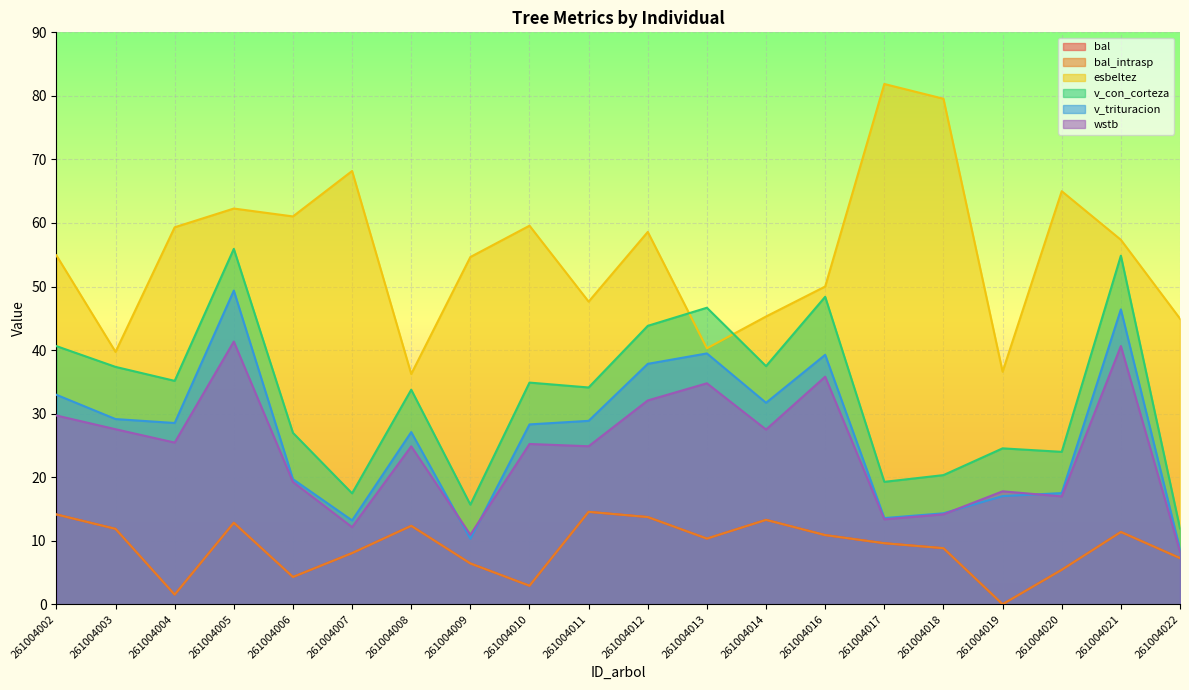

Reading right to left, what are all the values shown in this chart?

bal: 261004022=7.3	261004021=11.4	261004020=5.4	261004019=0.0	261004018=8.8	261004017=9.6	261004016=10.9	261004014=13.3	261004013=10.3	261004012=13.7	261004011=14.5	261004010=2.9	261004009=6.4	261004008=12.3	261004007=8.1	261004006=4.3	261004005=12.8	261004004=1.5	261004003=11.9	261004002=14.1
bal_intrasp: 261004022=7.3	261004021=11.4	261004020=5.4	261004019=0.0	261004018=8.8	261004017=9.6	261004016=10.9	261004014=13.3	261004013=10.3	261004012=13.7	261004011=14.5	261004010=2.9	261004009=6.4	261004008=12.3	261004007=8.1	261004006=4.3	261004005=12.8	261004004=1.5	261004003=11.9	261004002=14.1
esbeltez: 261004022=44.9	261004021=57.4	261004020=65.0	261004019=36.6	261004018=79.5	261004017=81.9	261004016=50.0	261004014=45.3	261004013=40.3	261004012=58.6	261004011=47.6	261004010=59.6	261004009=54.6	261004008=36.2	261004007=68.2	261004006=61.0	261004005=62.3	261004004=59.3	261004003=39.7	261004002=54.9
v_con_corteza: 261004022=11.9	261004021=54.9	261004020=24.0	261004019=24.5	261004018=20.3	261004017=19.3	261004016=48.4	261004014=37.5	261004013=46.7	261004012=43.8	261004011=34.1	261004010=34.9	261004009=15.7	261004008=33.8	261004007=17.4	261004006=27.0	261004005=55.9	261004004=35.1	261004003=37.4	261004002=40.6
v_trituracion: 261004022=8.7	261004021=46.4	261004020=17.5	261004019=17.0	261004018=14.3	261004017=13.6	261004016=39.2	261004014=31.7	261004013=39.5	261004012=37.8	261004011=28.9	261004010=28.3	261004009=10.3	261004008=27.1	261004007=13.2	261004006=19.7	261004005=49.4	261004004=28.5	261004003=29.1	261004002=33.0
wstb: 261004022=8.3	261004021=40.6	261004020=17.0	261004019=17.8	261004018=14.2	261004017=13.4	261004016=35.8	261004014=27.5	261004013=34.8	261004012=32.1	261004011=24.9	261004010=25.2	261004009=10.9	261004008=24.9	261004007=12.1	261004006=19.2	261004005=41.3	261004004=25.4	261004003=27.5	261004002=29.7